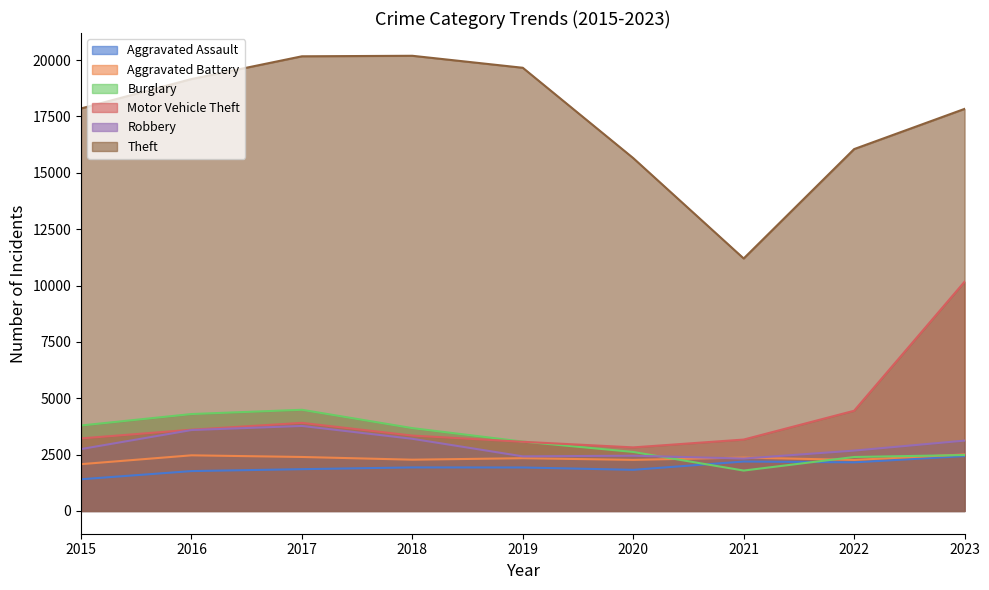

What is the sum of all Aggravated Battery values?

20956